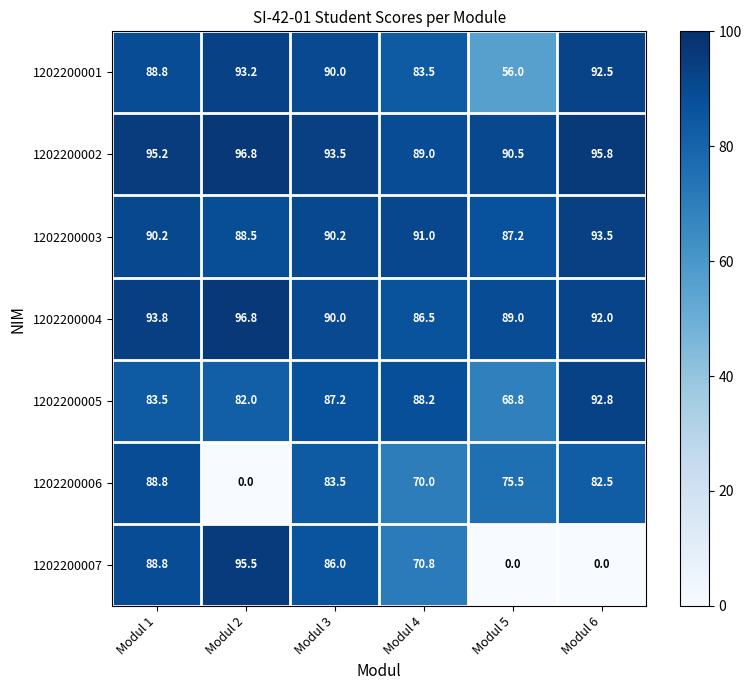

Is it true that 1202200005 equals 128.1 at Modul 4?

False